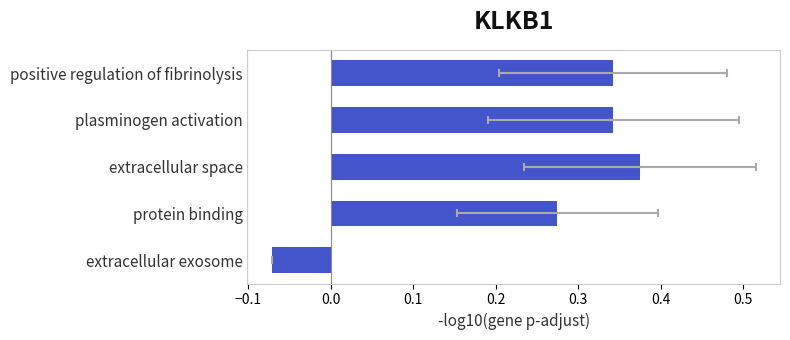

How many positive values are there?

4